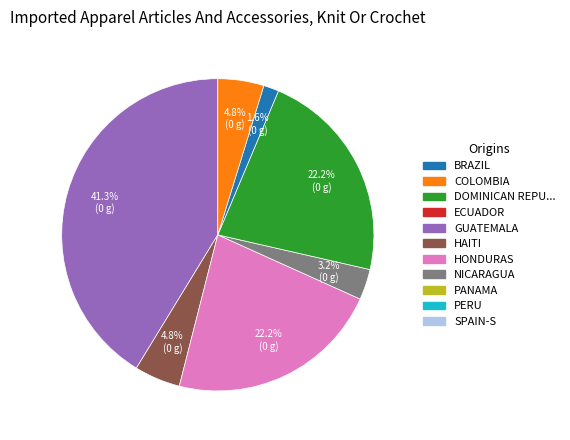

Is there a majority slice in this chart?

No